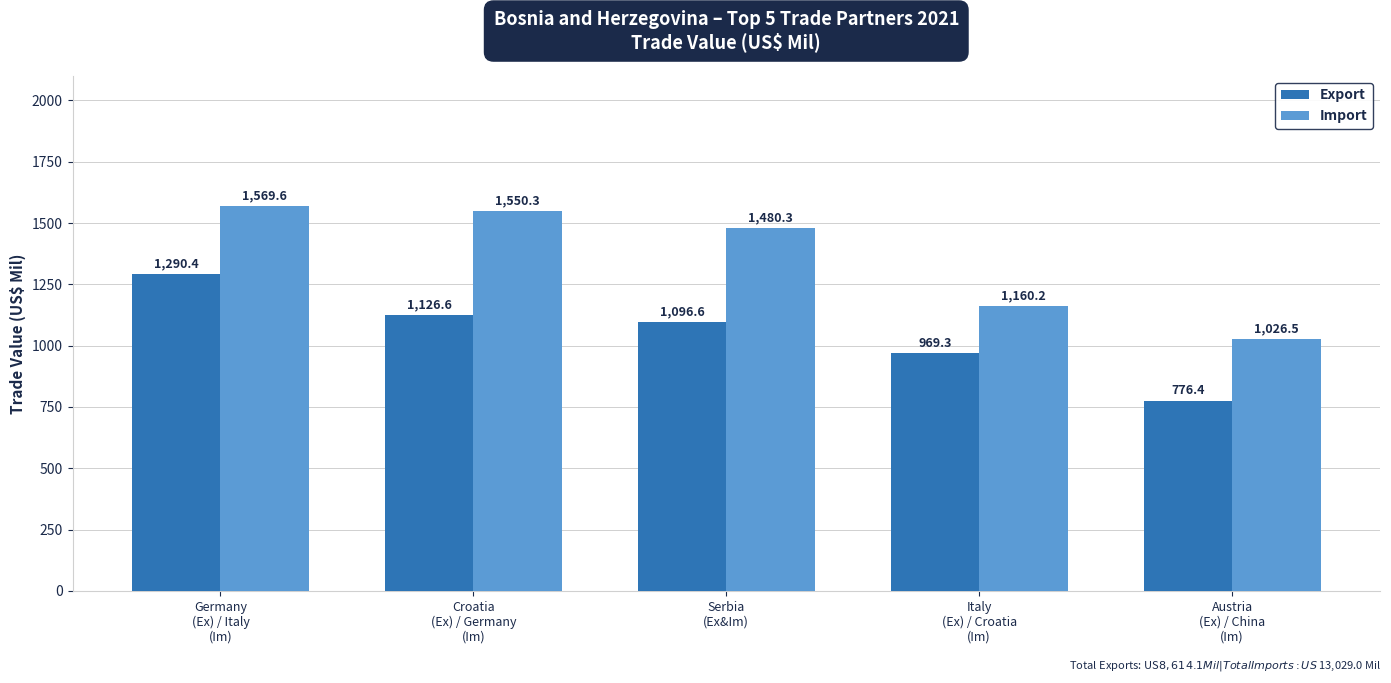

At how many categories does at least one series exceed 900?

5